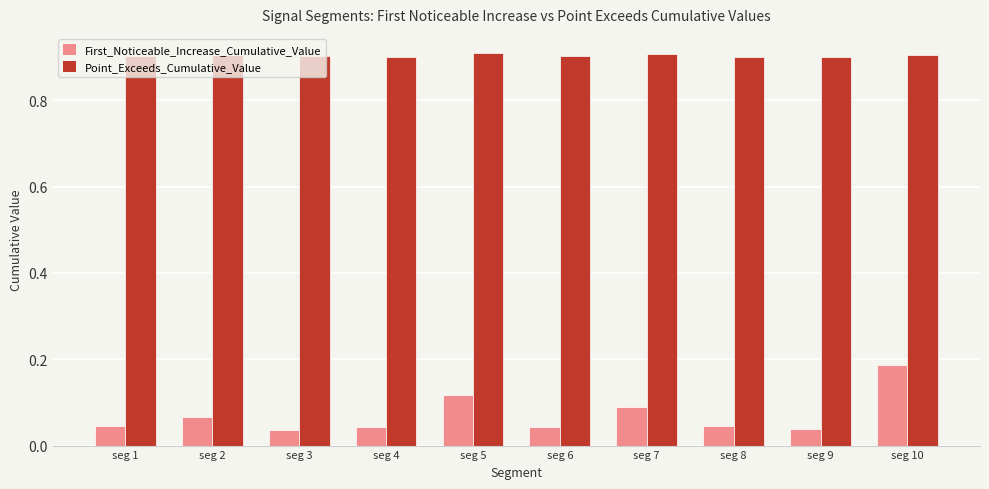

Is the value of First_Noticeable_Increase_Cumulative_Value at seg 9 greater than the value of Point_Exceeds_Cumulative_Value at seg 5?

No